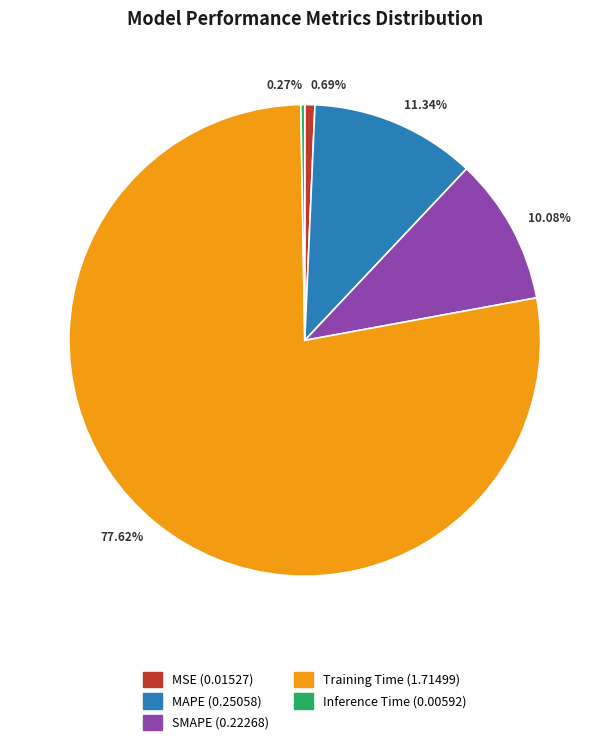

To the nearest percent, what is the difference between the largest and smallest slice percentages?

77%